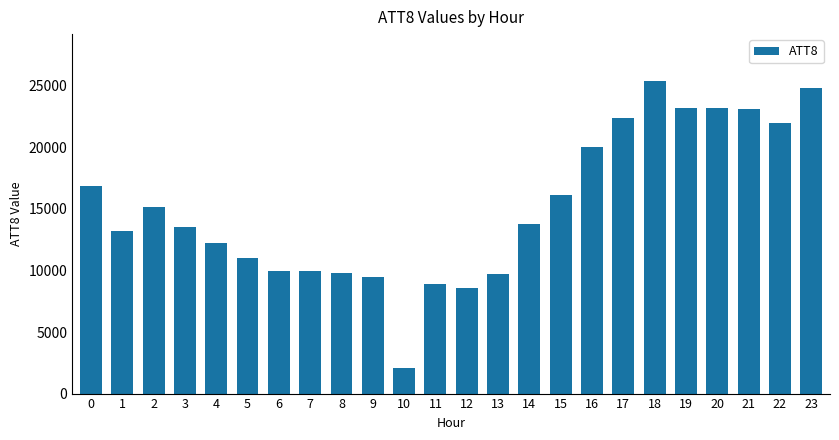

What is the average value?

15192